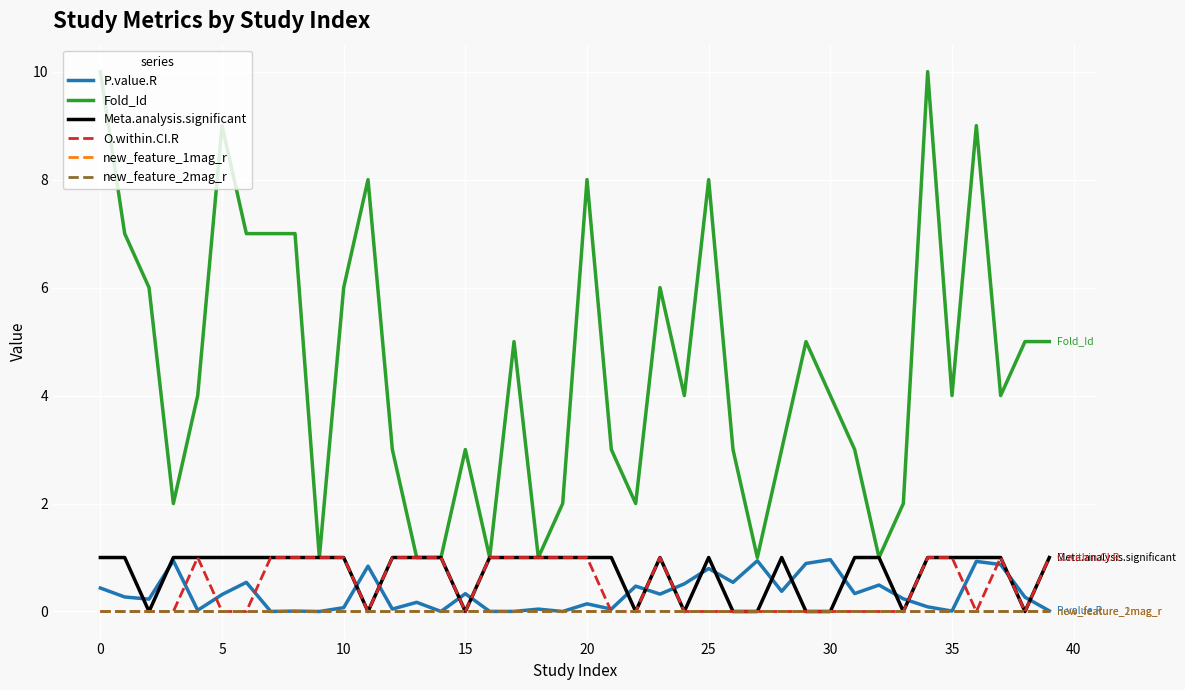

True or false: Fold_Id and new_feature_1mag_r intersect in this chart.

False